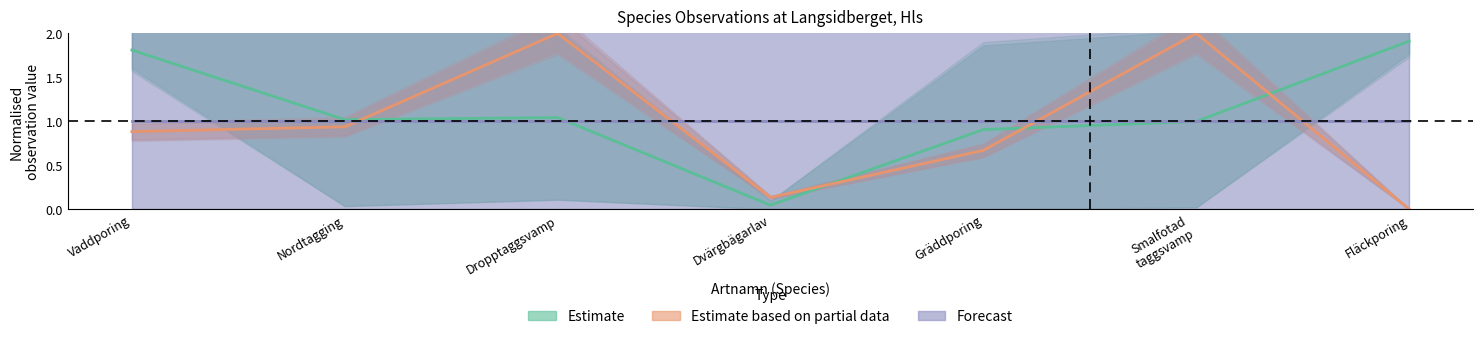

What is the value of the Forecast point at the 2nd from the left?

1.0